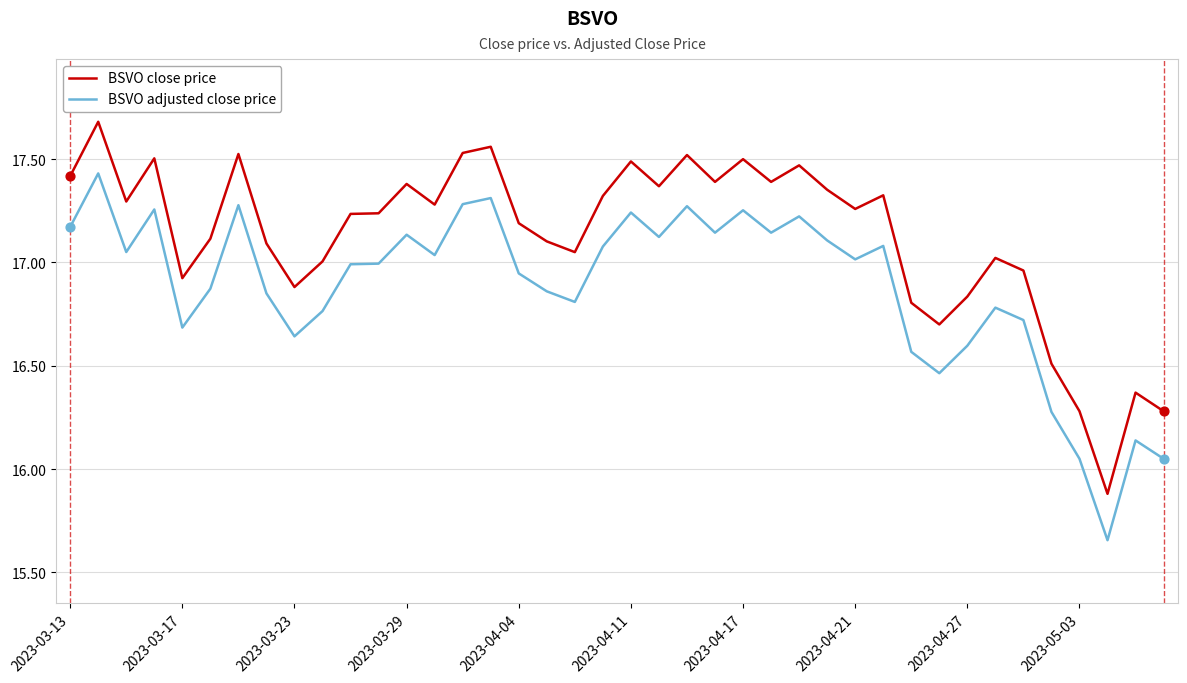

Which series has the largest total across all categories?

BSVO close price